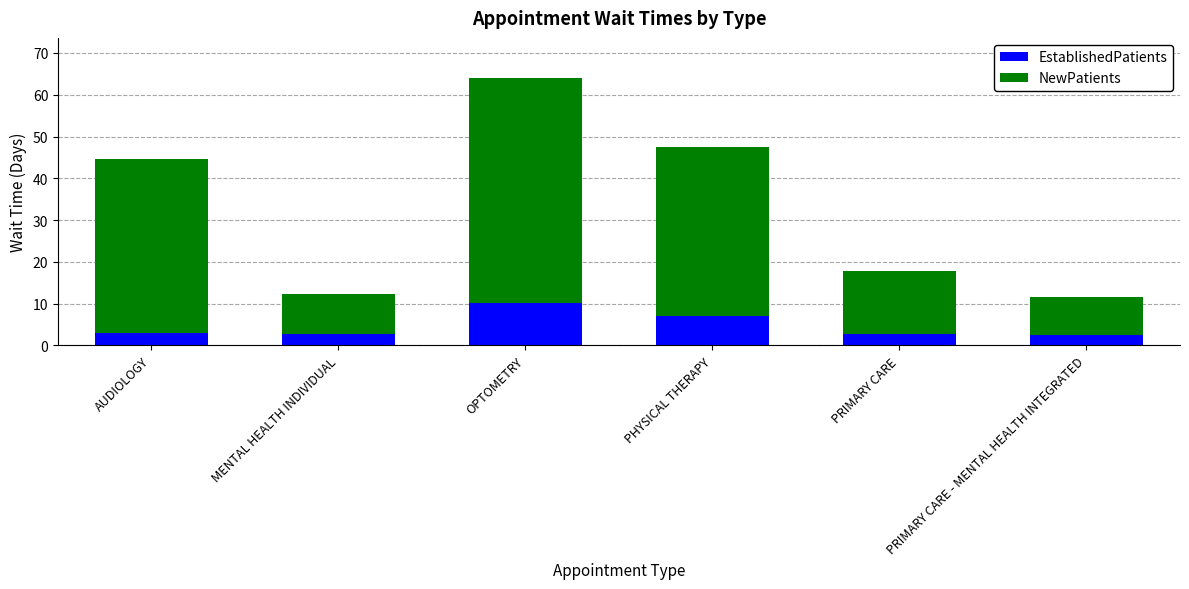

What is the sum of all EstablishedPatients values?

27.9